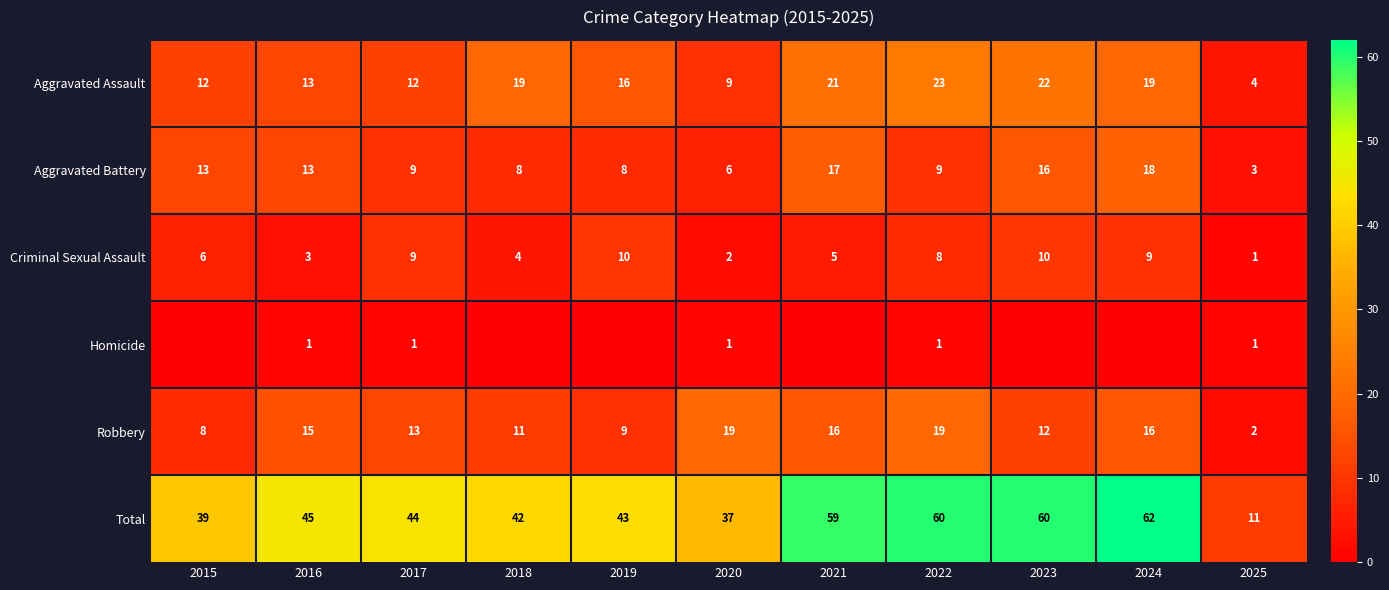

Is it true that Total equals 30 at 2016?

False